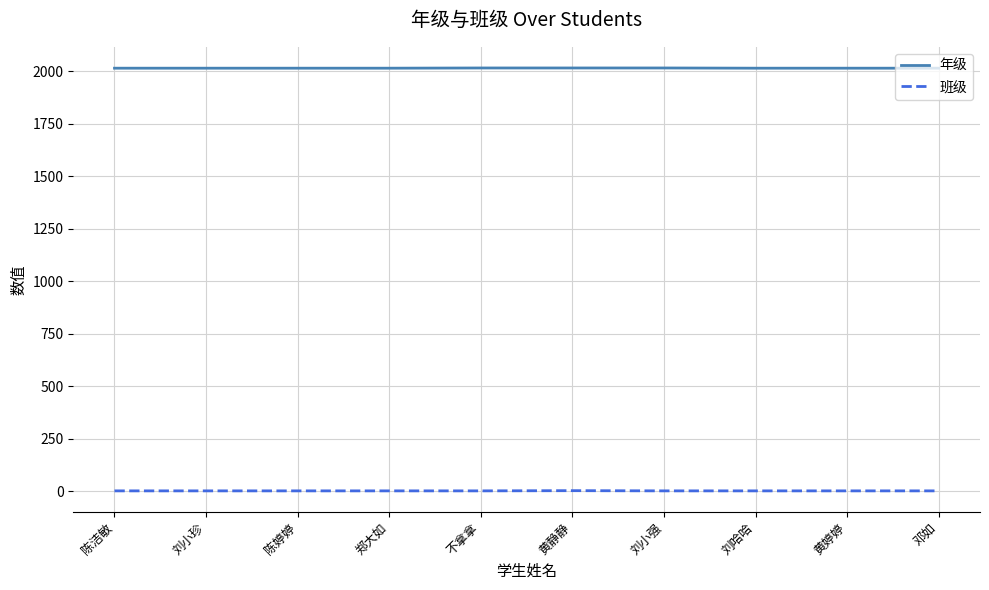

What is the lowest value of the 年级 series?

2015